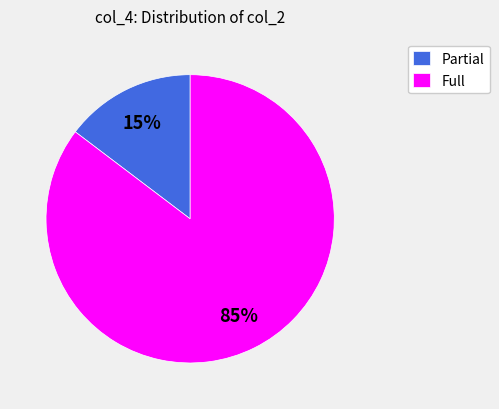

Is there a majority slice in this chart?

Yes